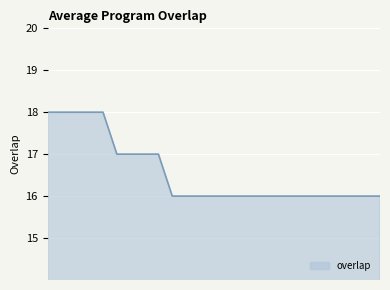

Reading right to left, what are all the values shown in this chart?

16	16	16	16	16	16	16	16	16	16	16	16	16	16	16	16	17	17	17	17	18	18	18	18	18